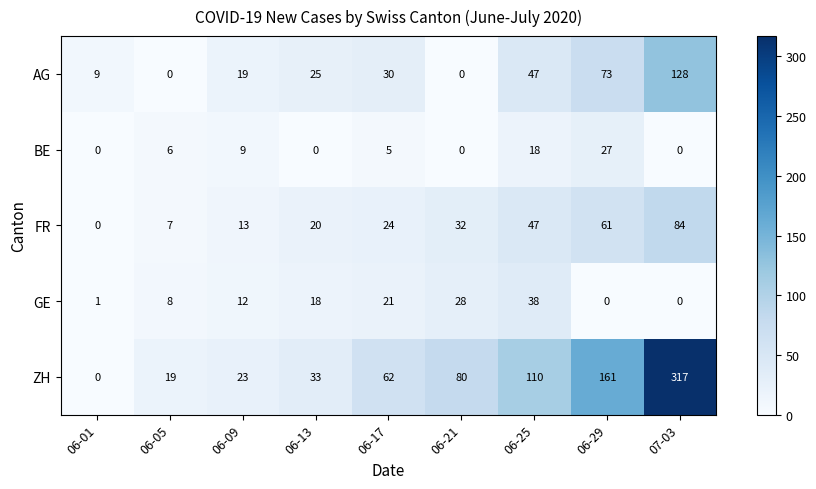

At which label does AG reach its peak?

07-03